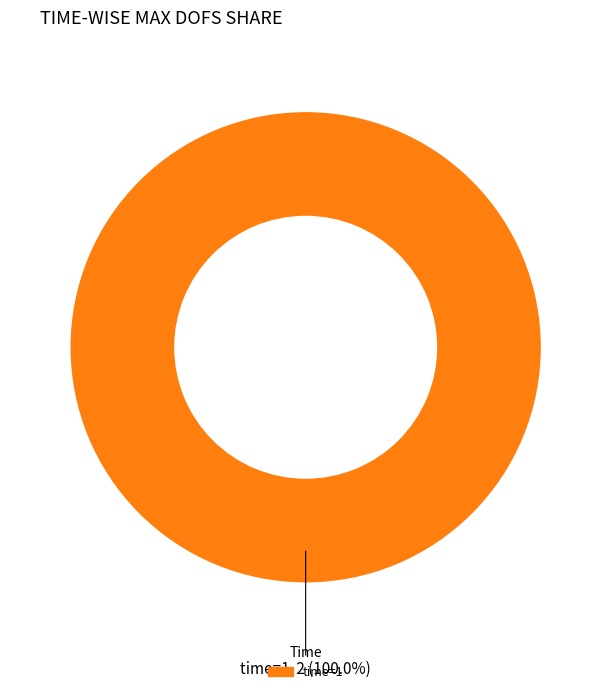

How many slices are in this pie chart?

1